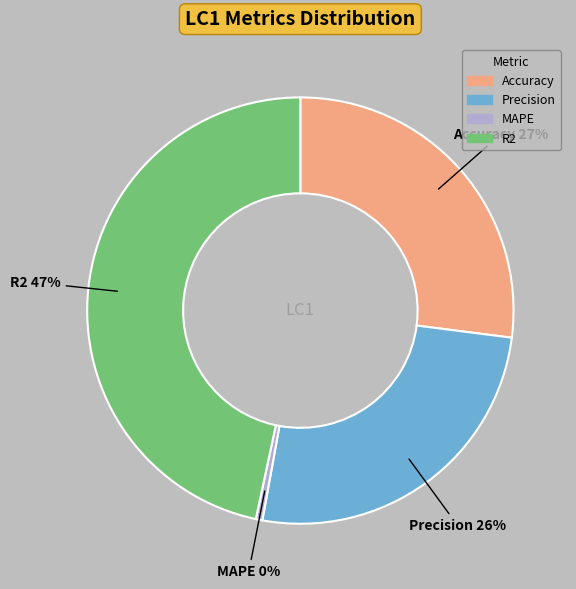

Is there a majority slice in this chart?

No